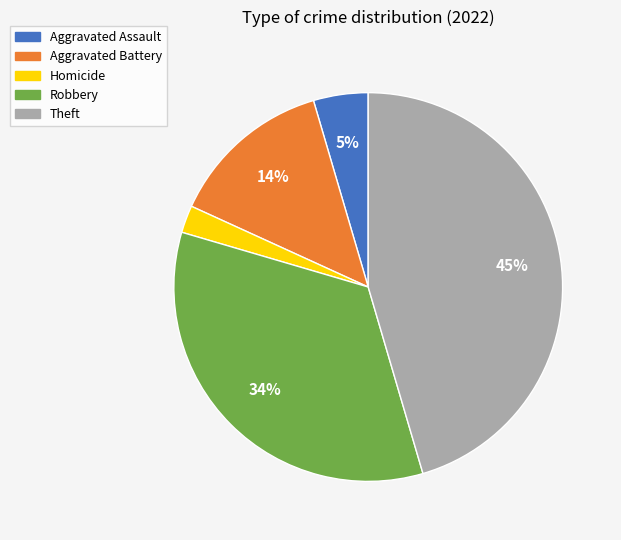

Which slice is the smallest?

Homicide